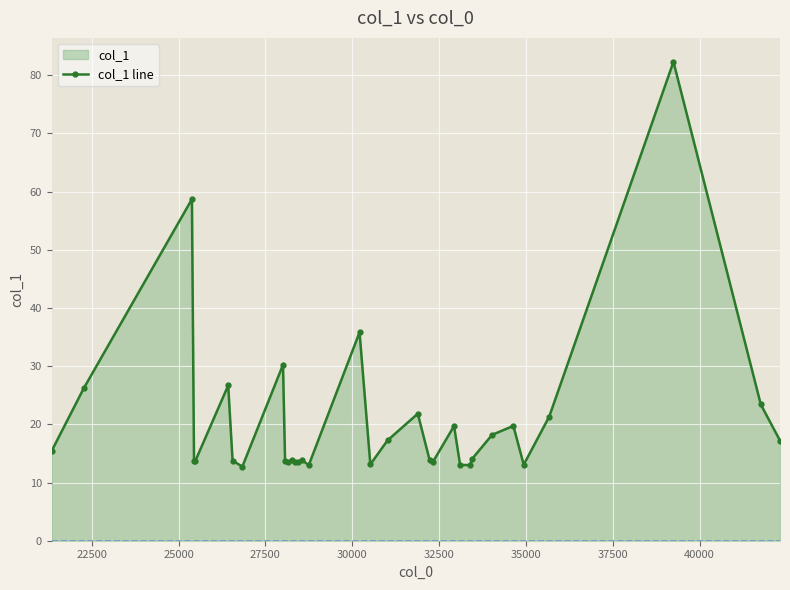

How many data points are above 13?

30